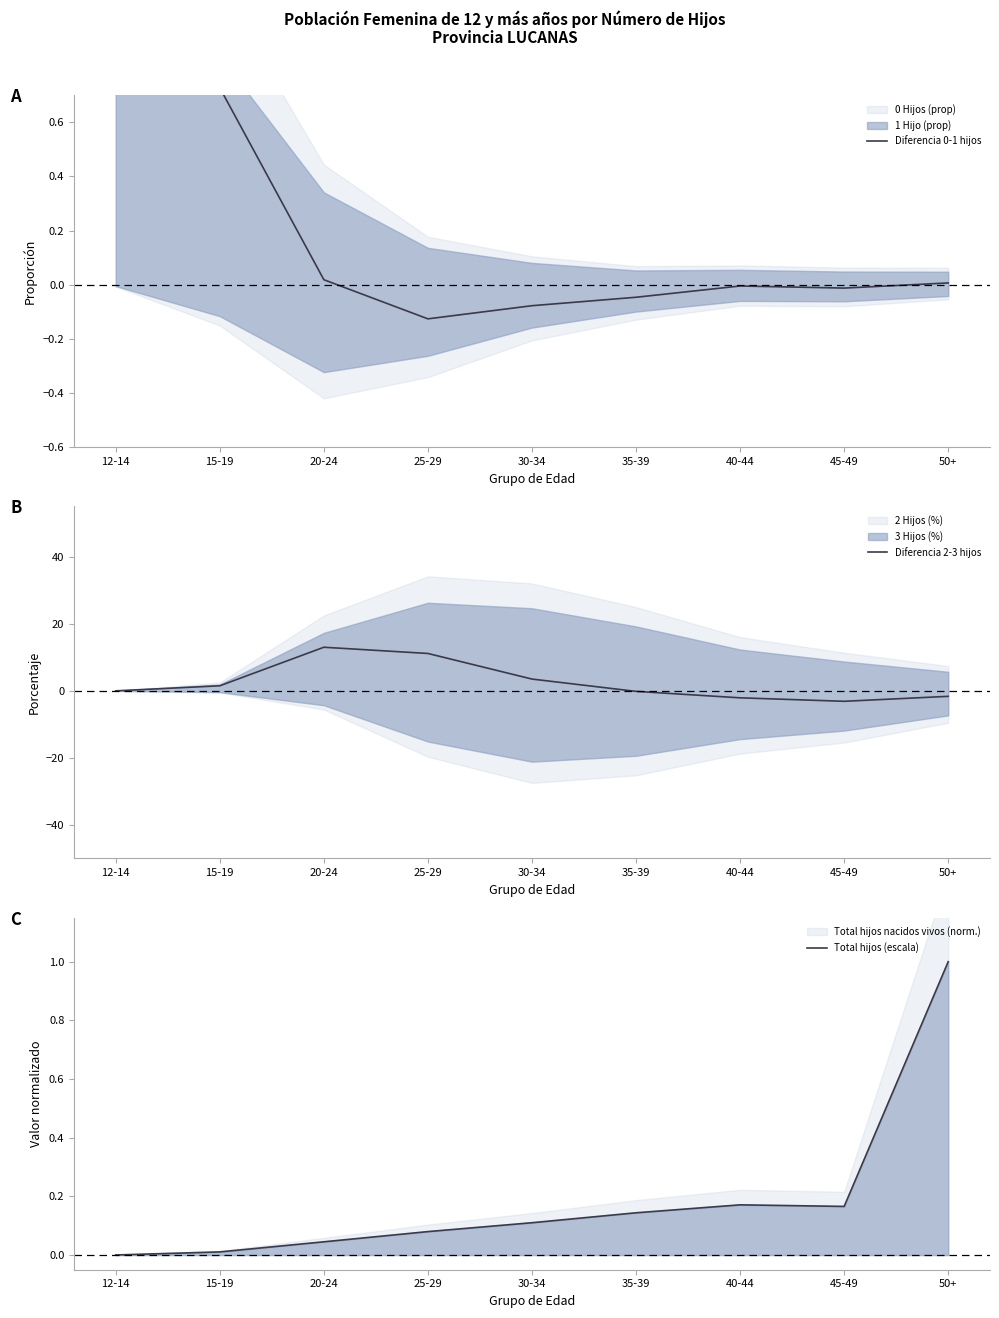

Which series changed the most between 12-14 and 15-19?

Diferencia 2-3 hijos